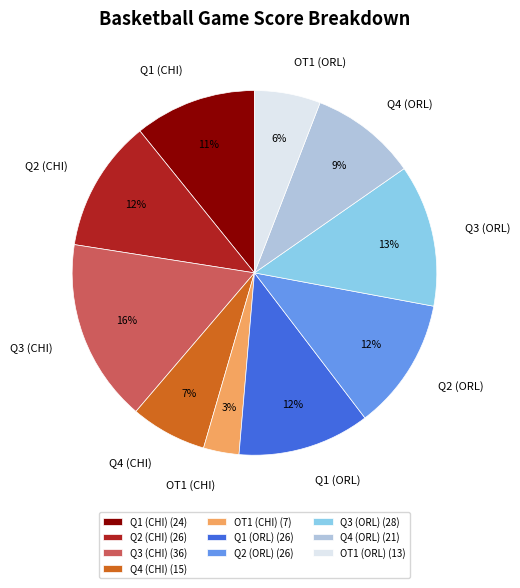

To the nearest percent, what percentage of the pie is Q1 (ORL)?

12%